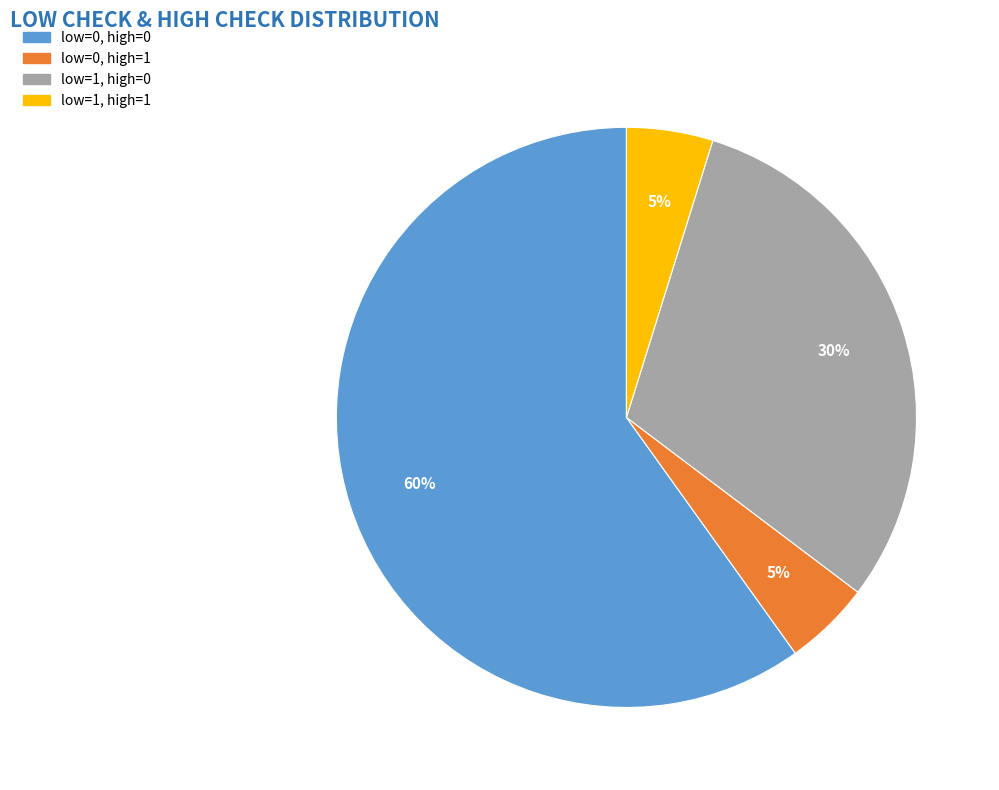

To the nearest percent, what is the difference between the largest and smallest slice percentages?

55%